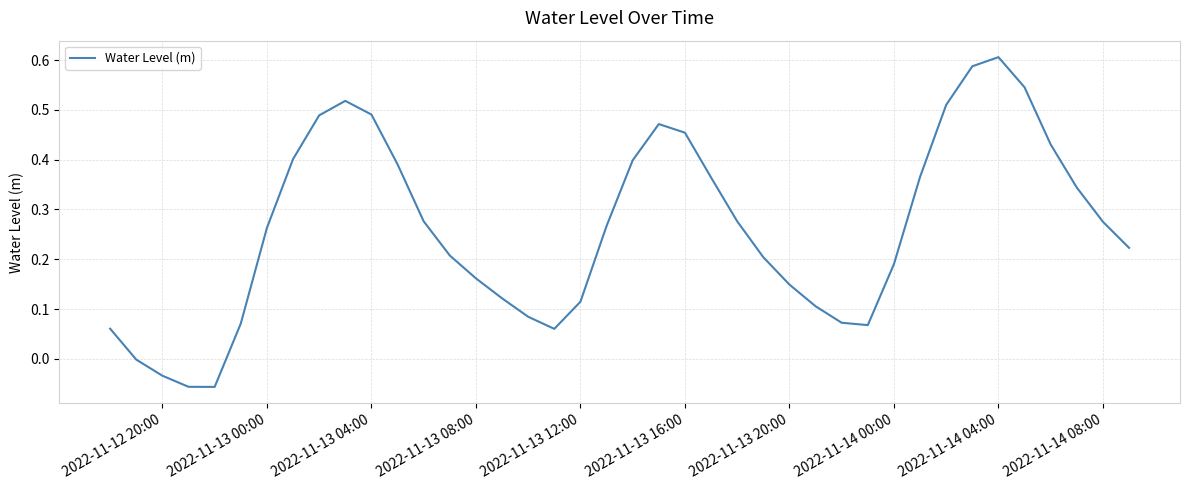

What is the difference between the maximum and minimum values?

0.7